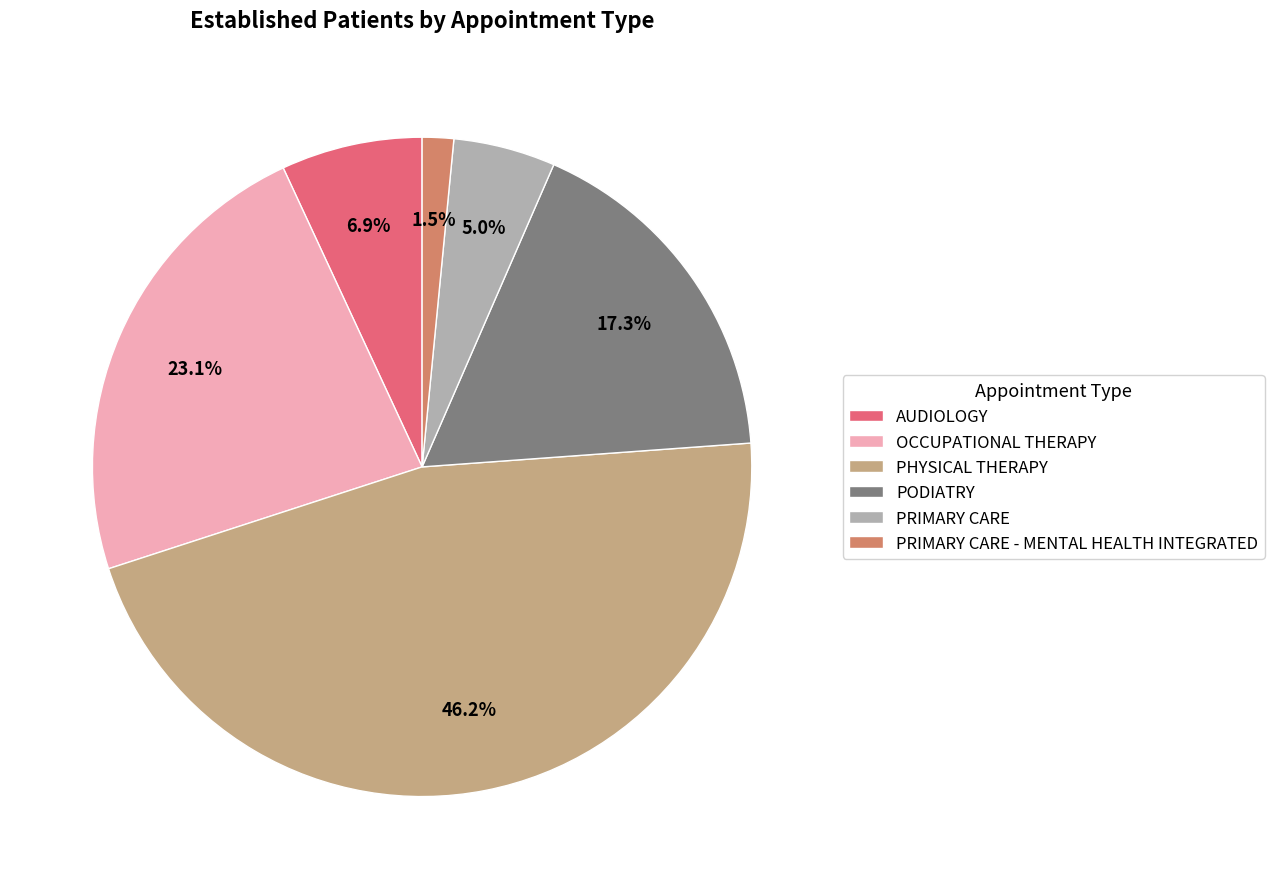

The AUDIOLOGY slice represents 20% of the pie. True or false?

False